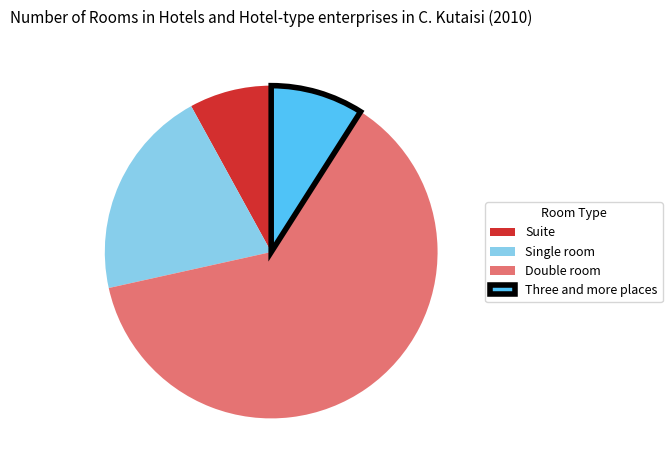

True or false: Double room accounts for 53% of the total.

False